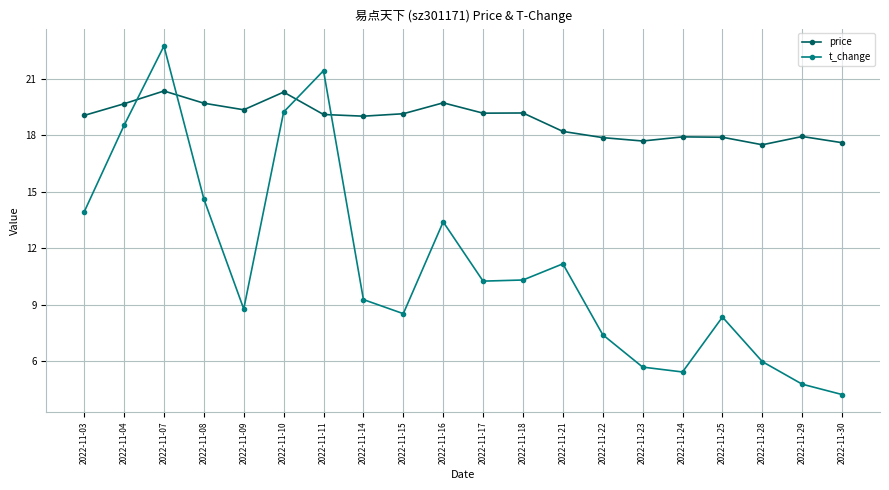

What is the value of the t_change point at the 7th from the left?

21.4